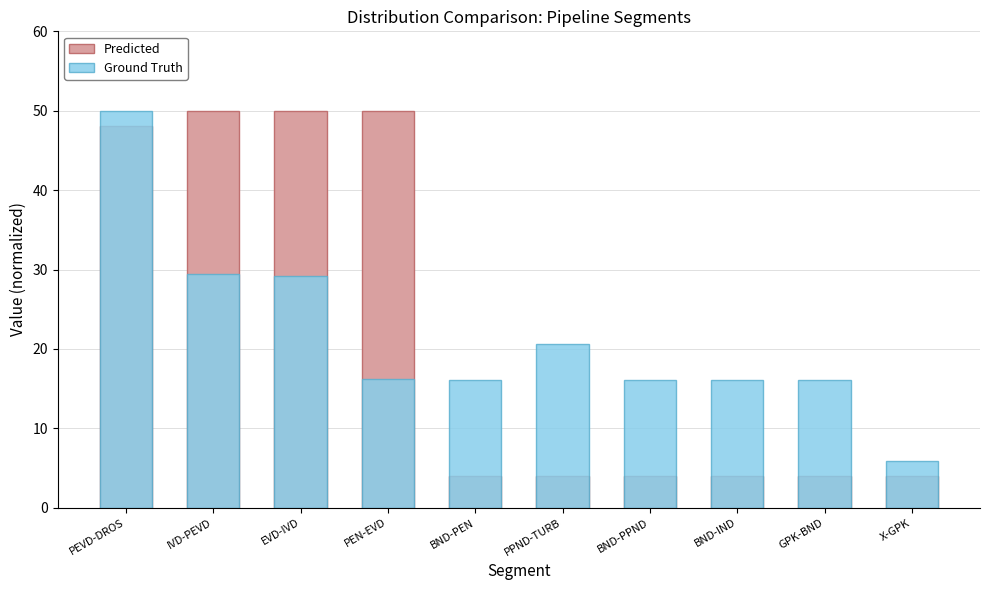

Reading left to right, transcribe all the data shown in this chart.

Predicted: PEVD-DROS=48.1	IVD-PEVD=50.0	EVD-IVD=50.0	PEN-EVD=50.0	BND-PEN=4.0	PPND-TURB=4.0	BND-PPND=4.0	BND-IND=4.0	GPK-BND=4.0	X-GPK=4.0
Ground Truth: PEVD-DROS=50.0	IVD-PEVD=29.5	EVD-IVD=29.2	PEN-EVD=16.3	BND-PEN=16.1	PPND-TURB=20.7	BND-PPND=16.1	BND-IND=16.1	GPK-BND=16.1	X-GPK=5.9